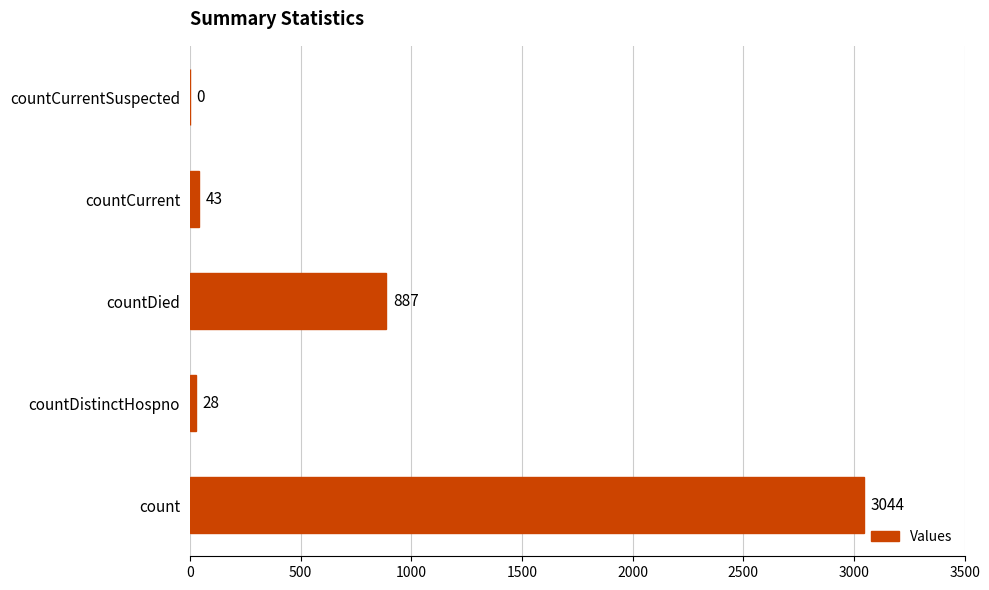

The value at countCurrent is 43. True or false?

True